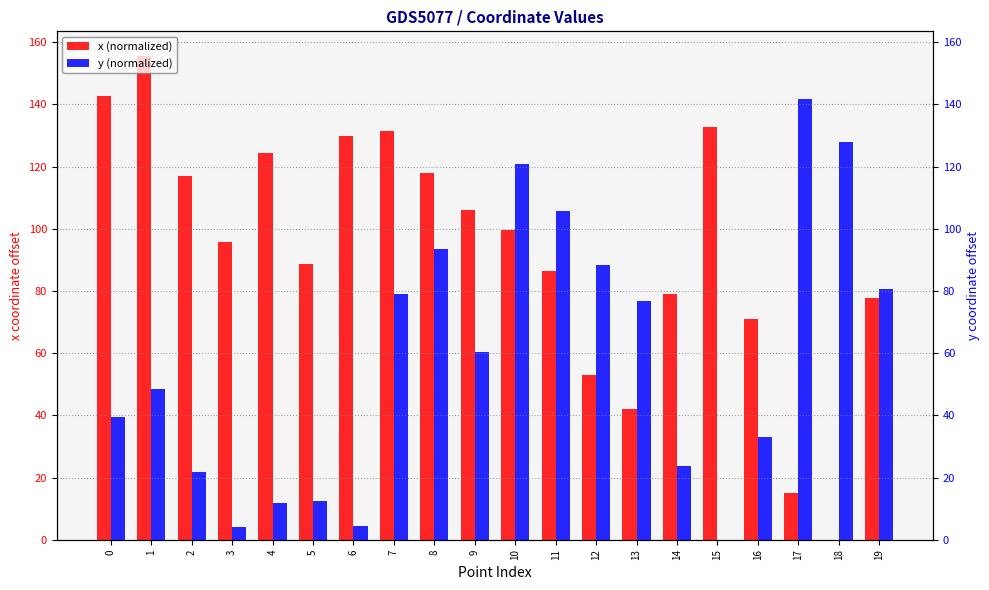

How many groups of bars are there?

20